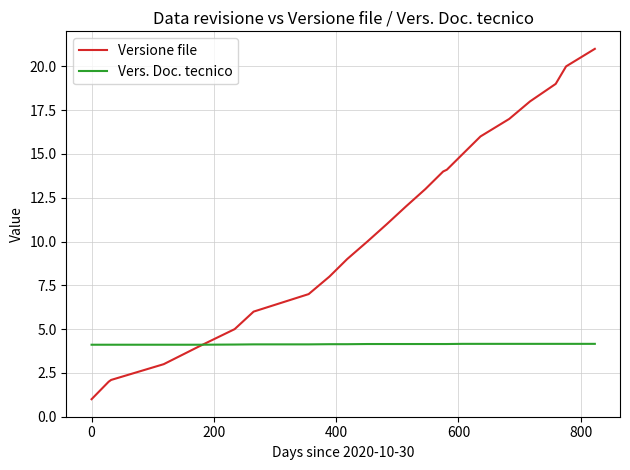

Rank the series by their maximum value, from highest to lowest.

Versione file, Vers. Doc. tecnico